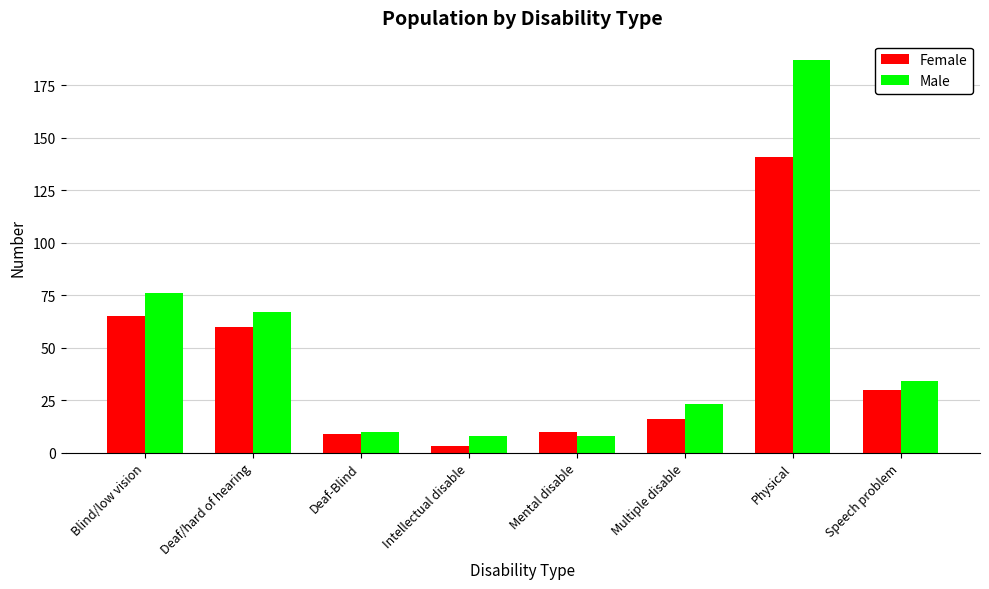

How many series are shown in this chart?

2